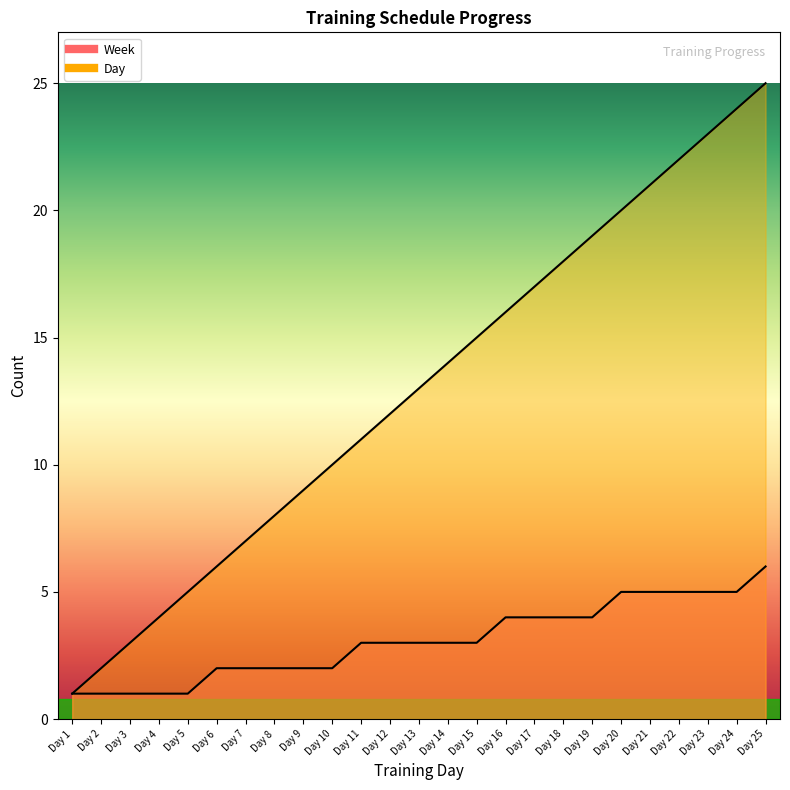

What is the value of the Week point at the 7th from the left?

2